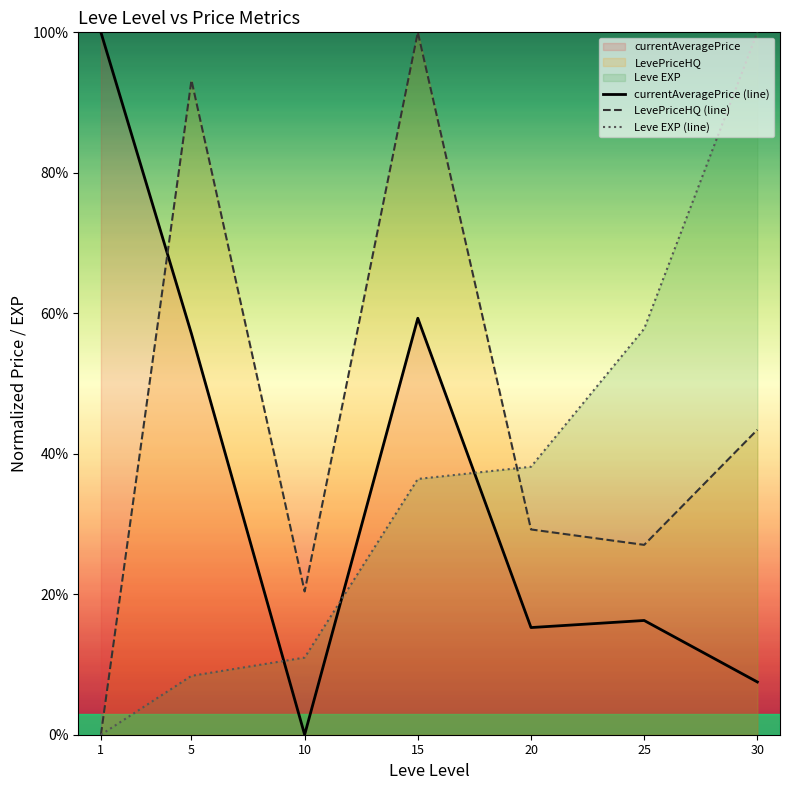

True or false: Leve EXP (line) and LevePriceHQ (line) cross at least once.

True